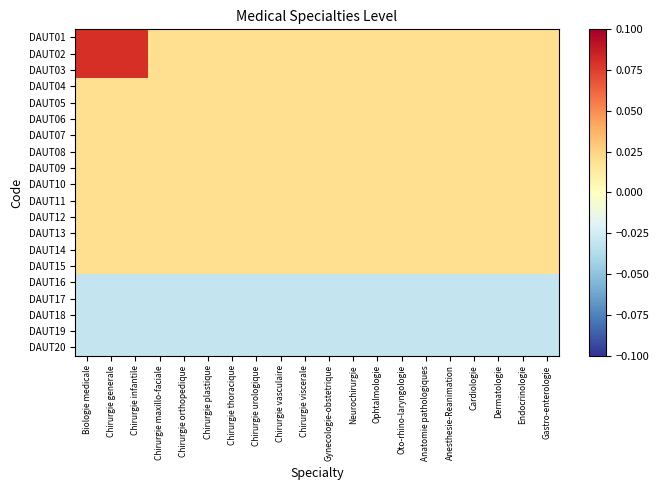

Which has a higher value, Gynecologie-obstetrique or Chirurgie thoracique?

Gynecologie-obstetrique